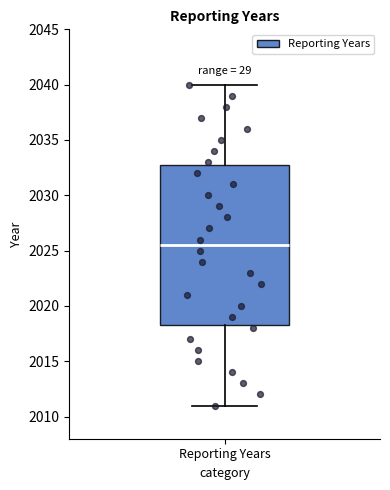

Read this box plot against the y-axis: the position of the median line, the range covered by the box, and the ends of both whiskers. The values are not printed on the chart, so give them approximately, as read against the axis.

median 2025.5, box 2018.5 to 2033.0, whiskers 2011.0 to 2040.0